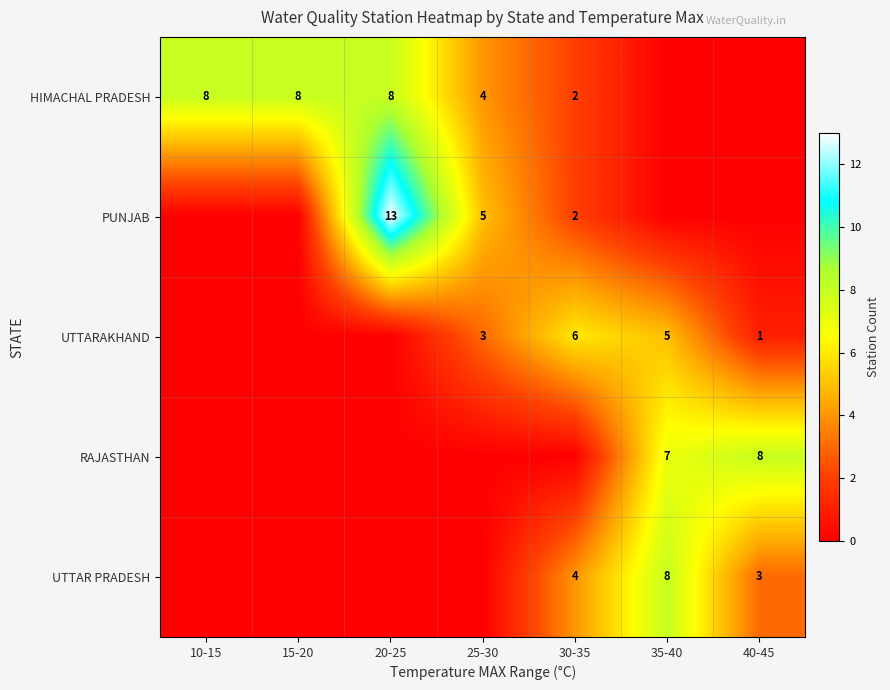

Which has a higher value, 35-40 or 40-45?

35-40